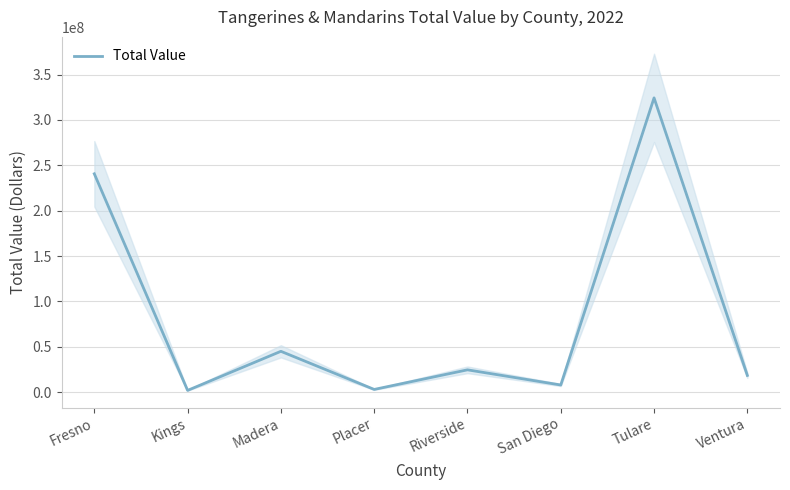

How many values are below 24624000?

4